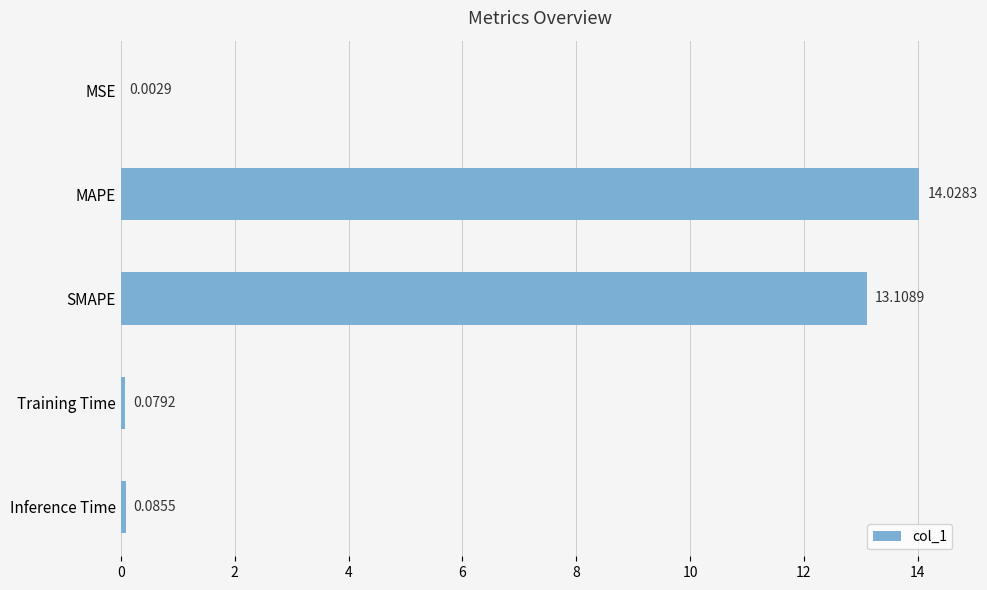

What is the ratio of the value at SMAPE to the value at MAPE?

0.9